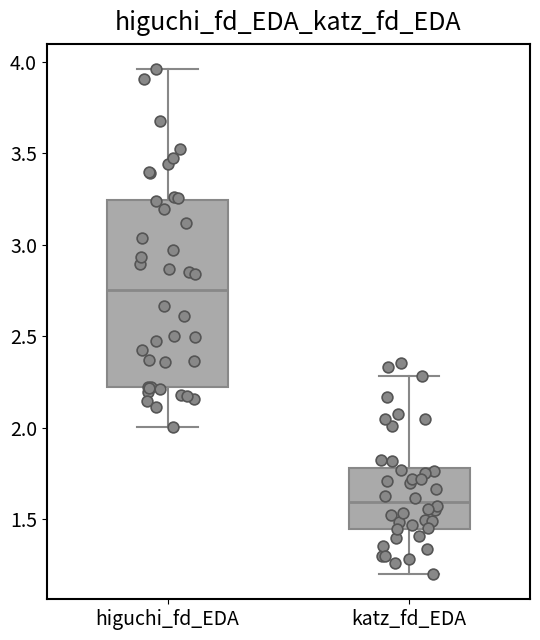

Which box's median line is the highest?

higuchi_fd_EDA